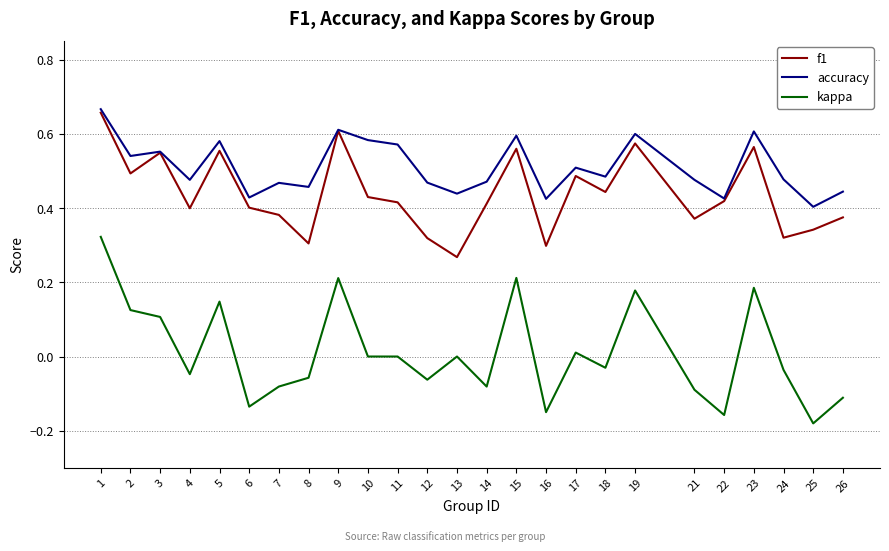

Count the accuracy values in the range 0 to 1.

25